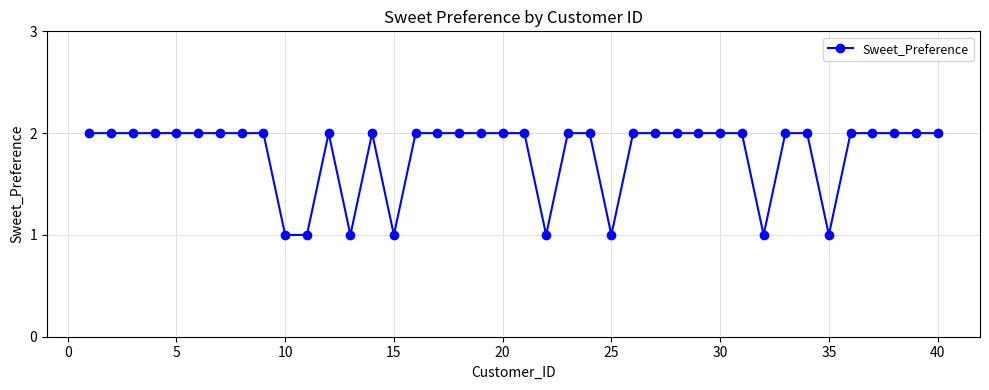

What is the sum of all values?

72